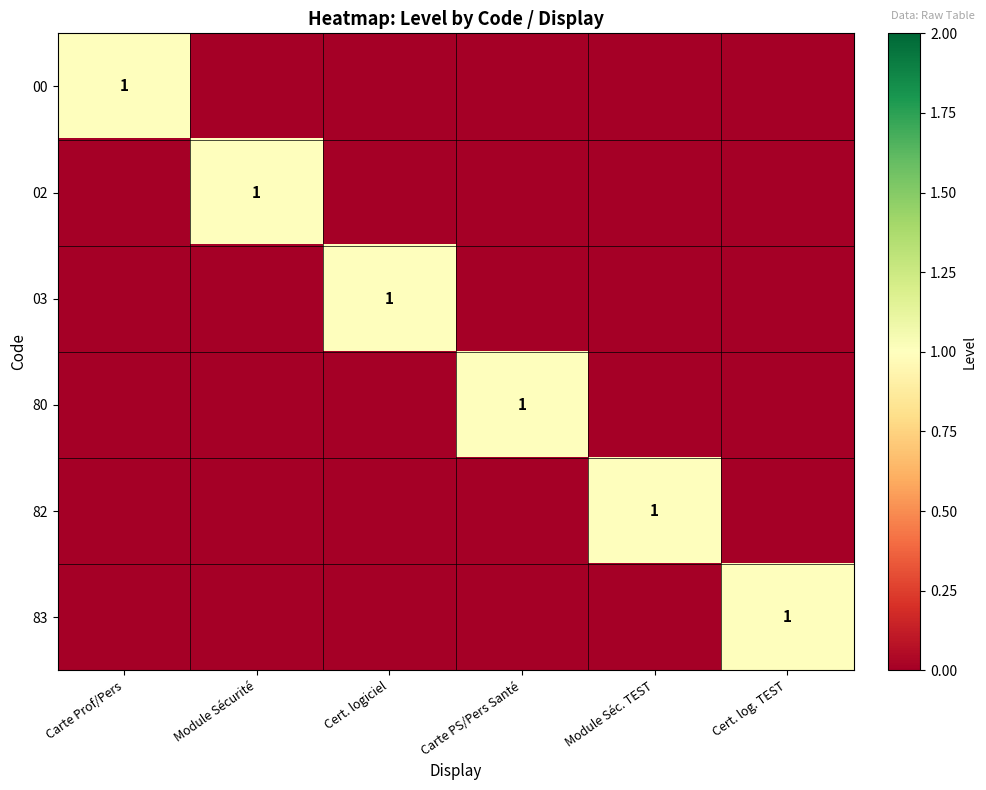

The value of 00 at Carte Prof/Pers is 0. True or false?

False